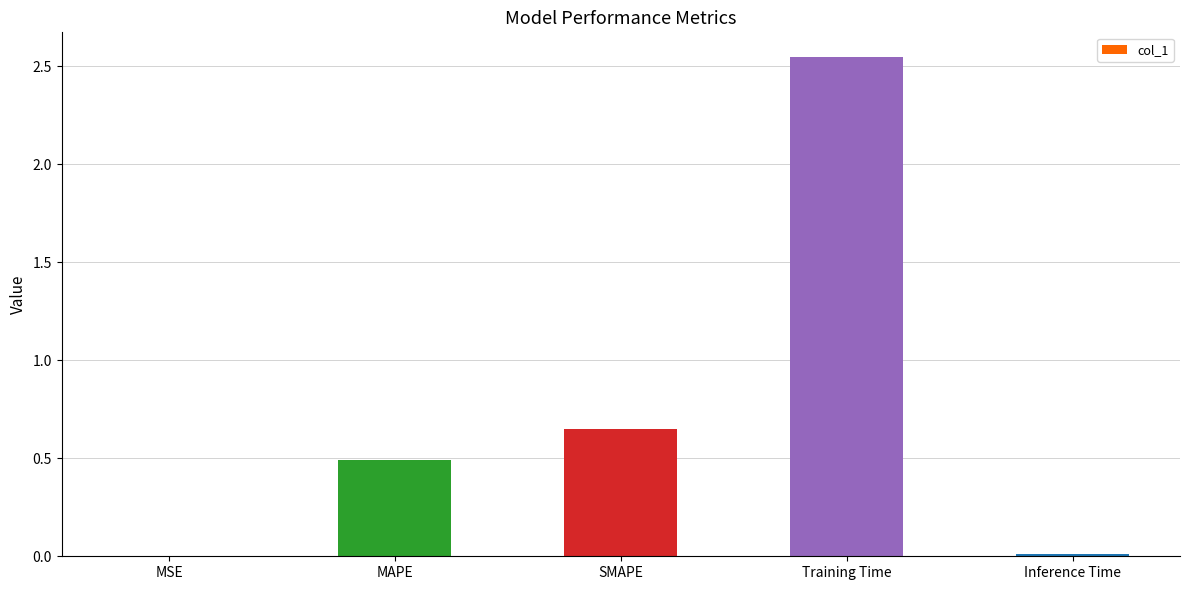

The value at MSE is 0.0. True or false?

True